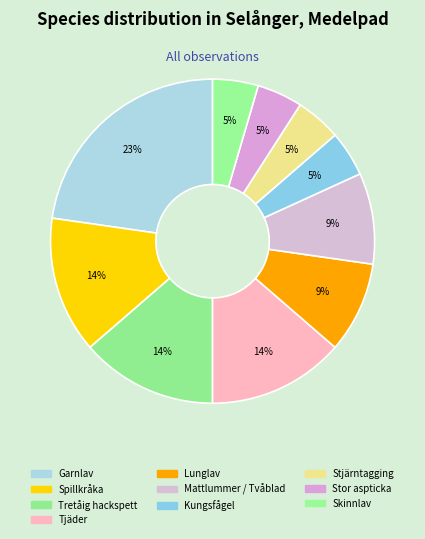

What percentage is the Spillkråka slice, to the nearest percent?

14%